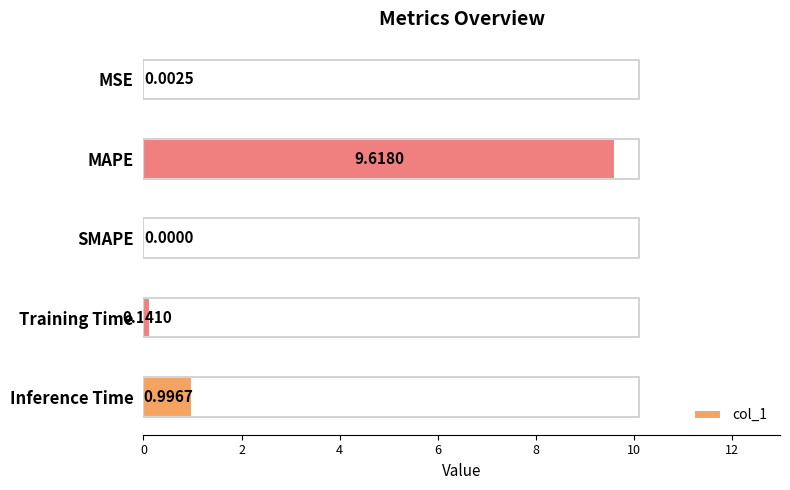

Where is the data nearest to the value 4?

Inference Time